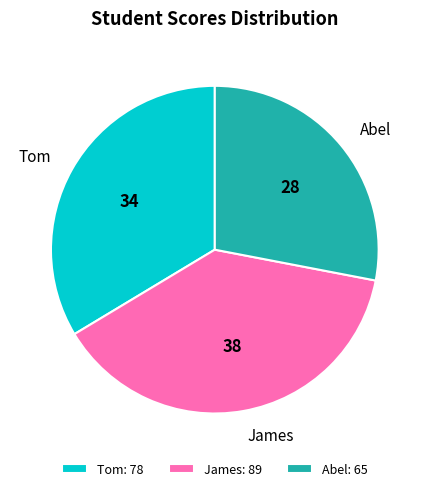

Combined, do Tom and Abel account for over 50%?

Yes